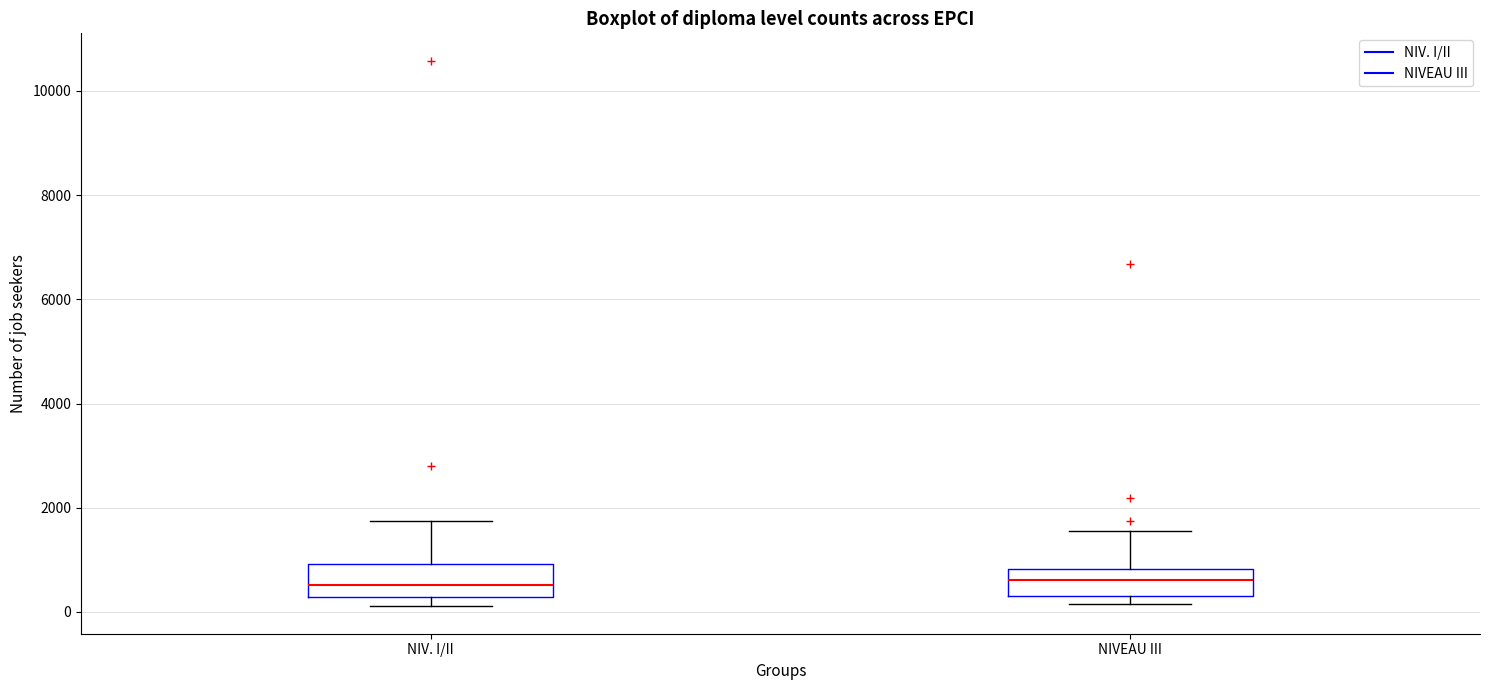

Reading left to right, read every box against the y-axis: the position of its median line, the range the box covers, and the ends of its whiskers. The values are not printed on the chart, so give them approximately, as read against the axis.

NIV. I/II: median 600, box 200 to 1000, whiskers 200 (just below the box's lower edge) to 1800
NIVEAU III: median 600, box 400 to 800, whiskers 200 to 1600